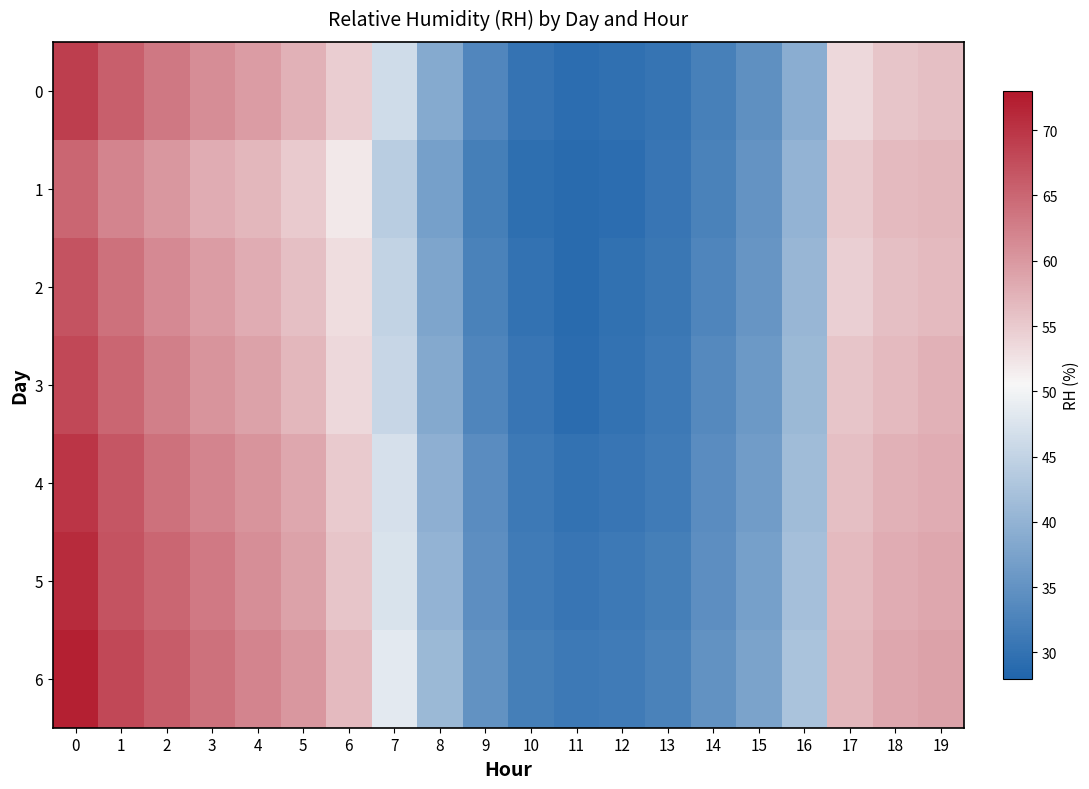

What is the total value across all series at 13?

218.7